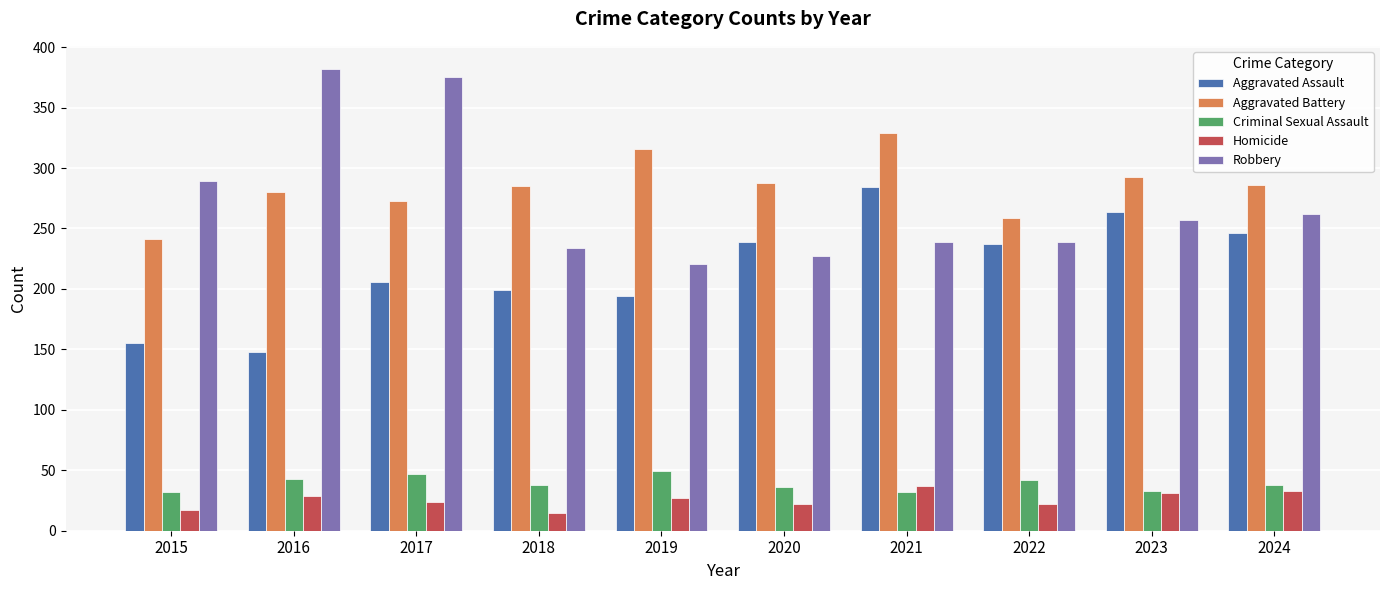

Which series has the widest spread of values?

Robbery